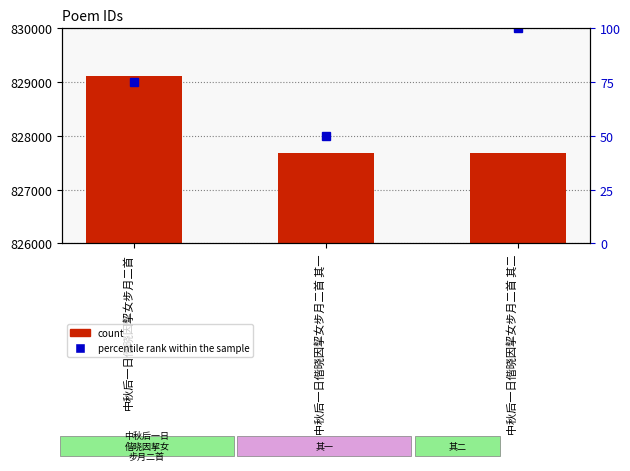

Between 中秋后一日偕晓因挈女步月二首 and 中秋后一日偕晓因挈女步月二首 其二, which is larger?

中秋后一日偕晓因挈女步月二首